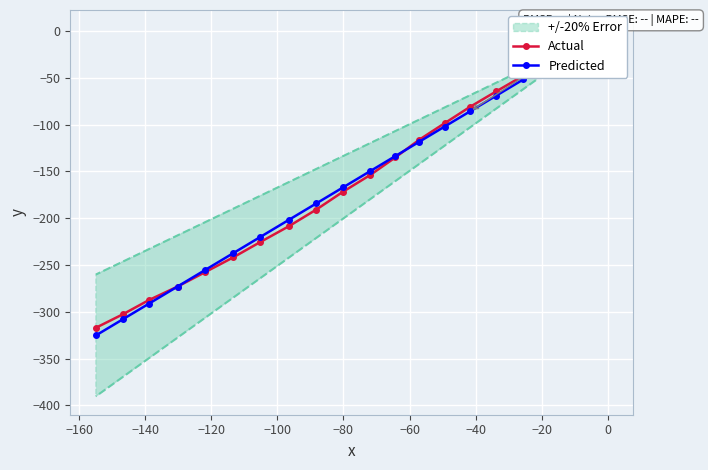

At how many categories does at least one series exceed -37?

3